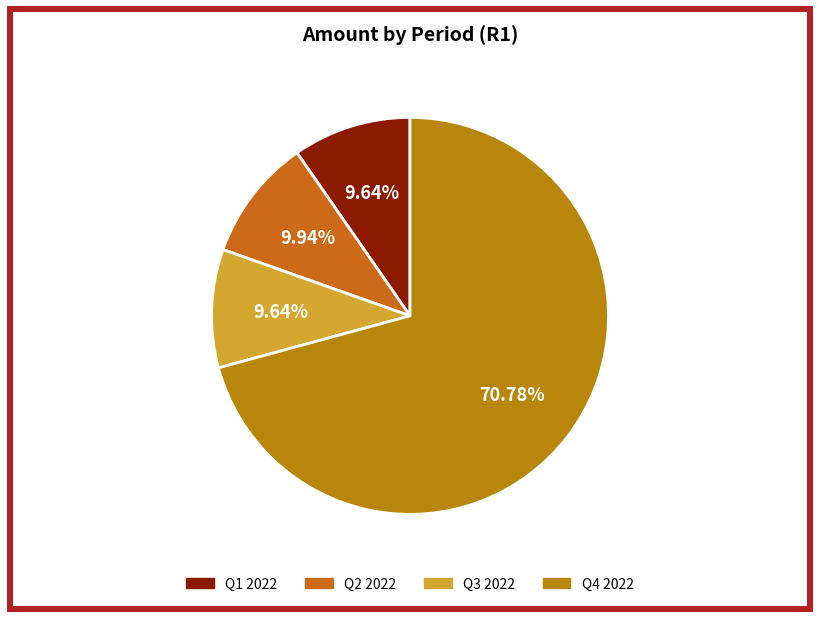

How many segments does this pie chart have?

4